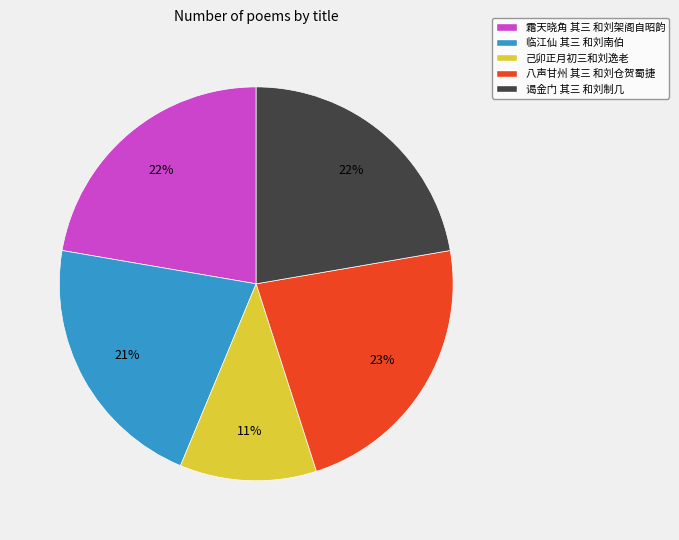

Which category has the smallest portion of the pie?

己卯正月初三和刘逸老